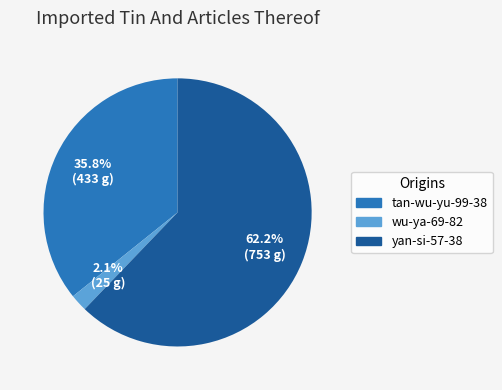

To the nearest percent, what percentage of the pie is yan-si-57-38?

62%